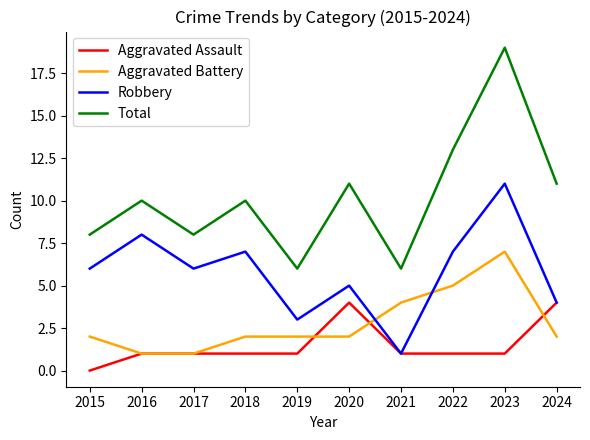

At which category does the chart reach its peak across all series?

2023